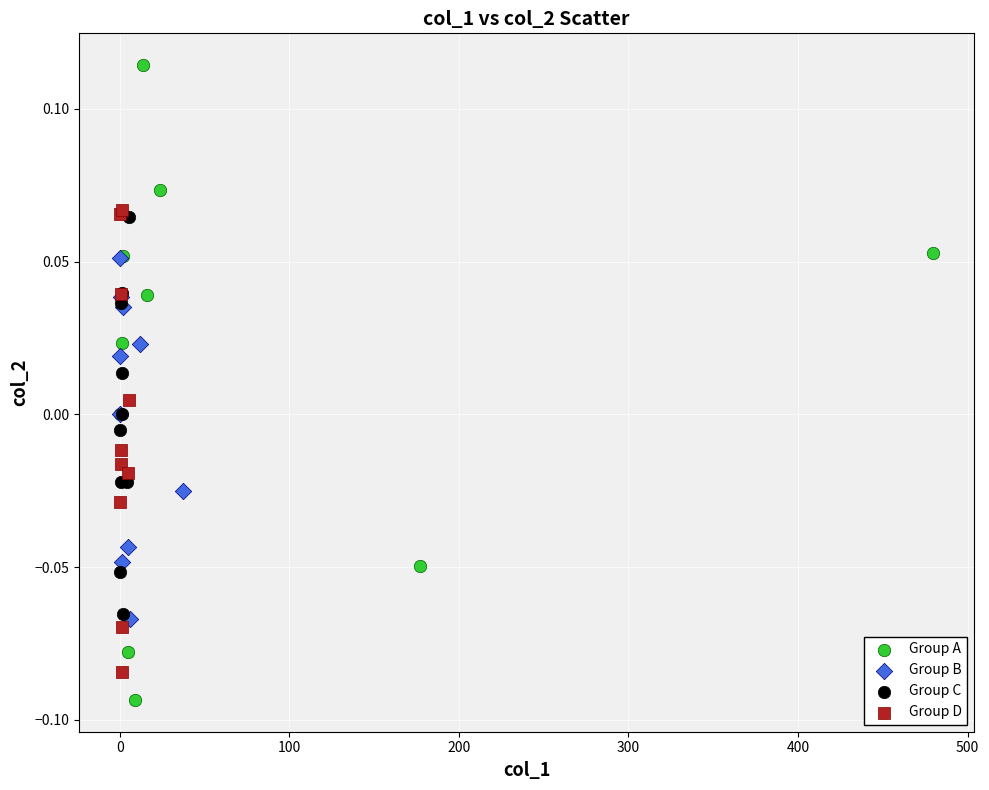

Which series contains the highest Y value?

Group A